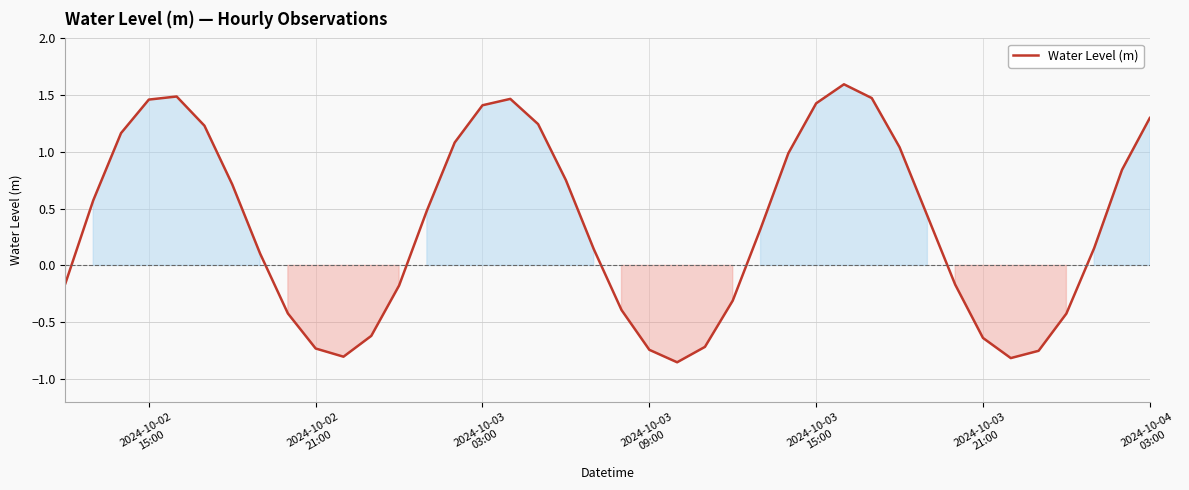

What is the greatest value displayed?

1.6